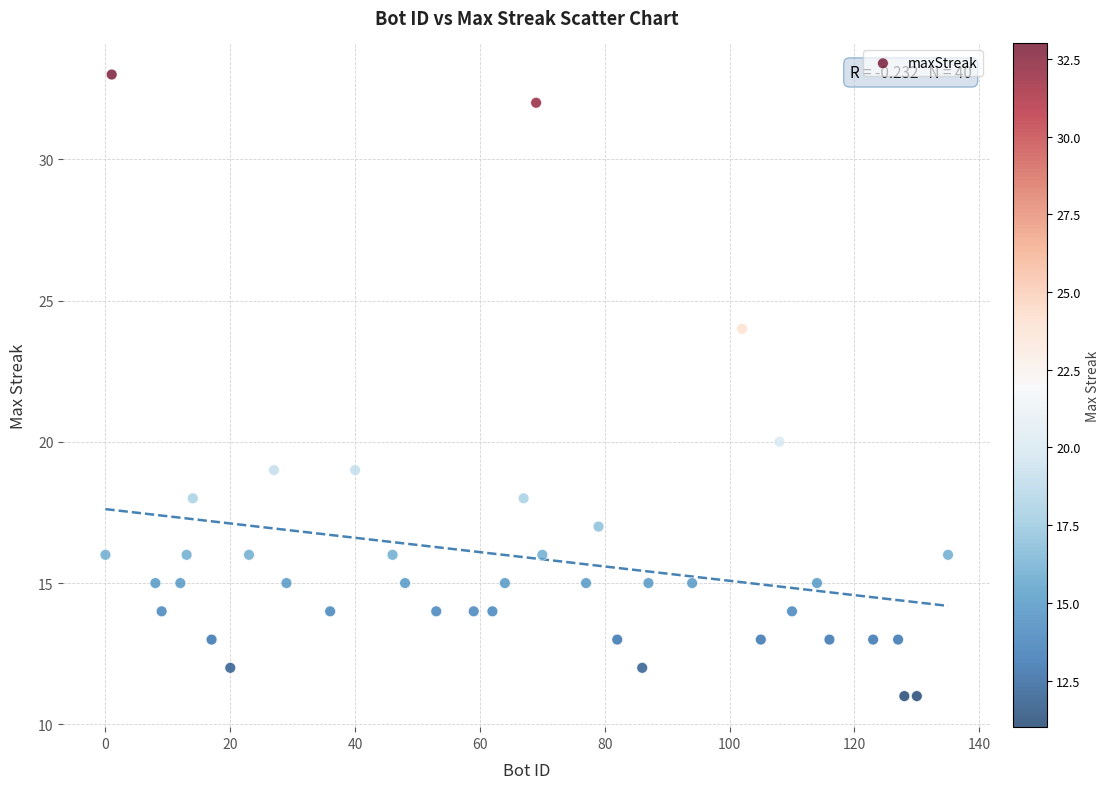

What is the range of Y values (max minus min)?

22